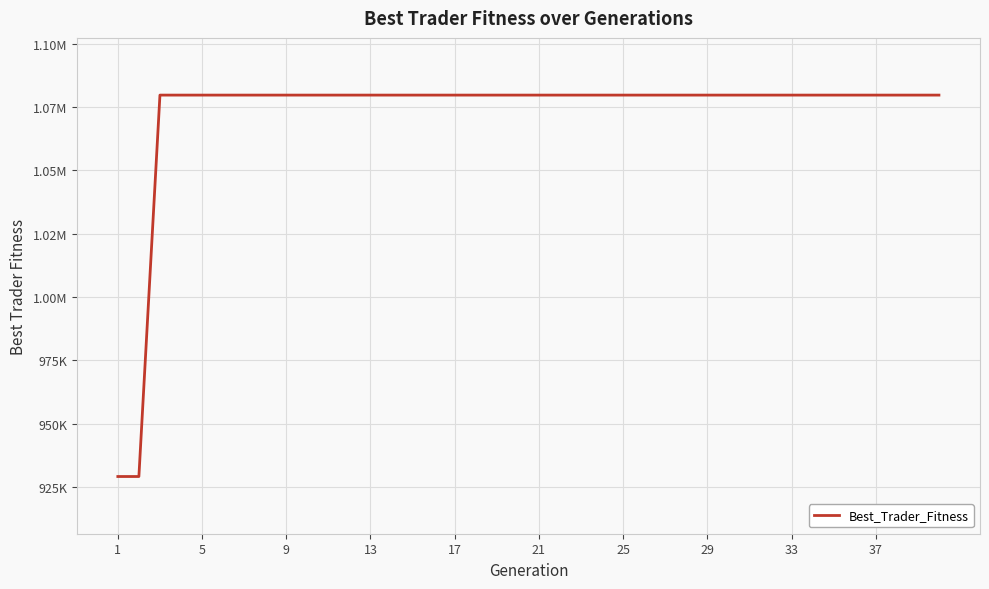

Is this an area chart (filled region under the line)?

No